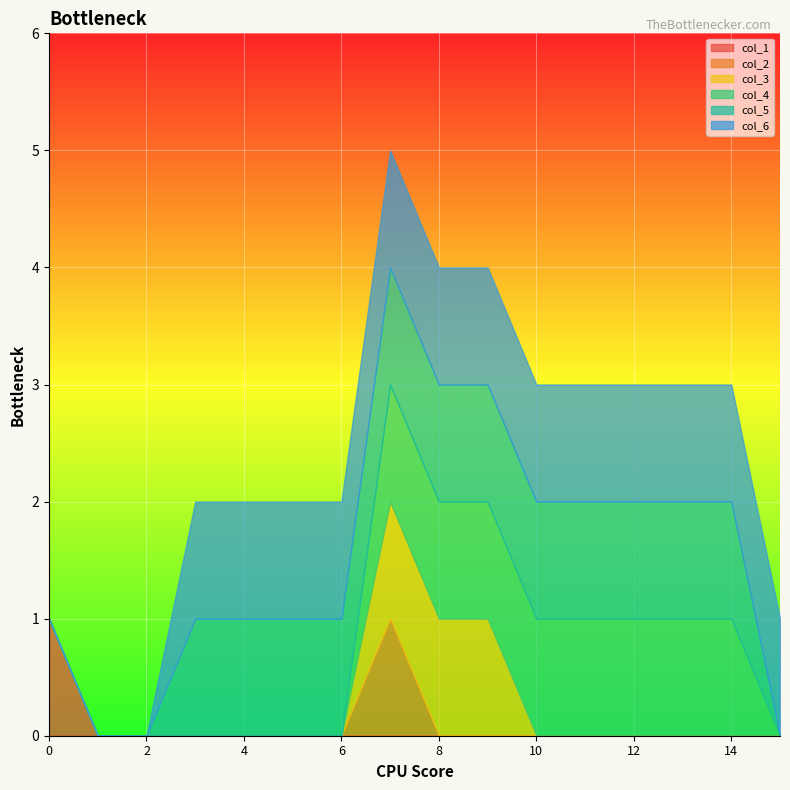

True or false: col_3 and col_4 intersect in this chart.

False